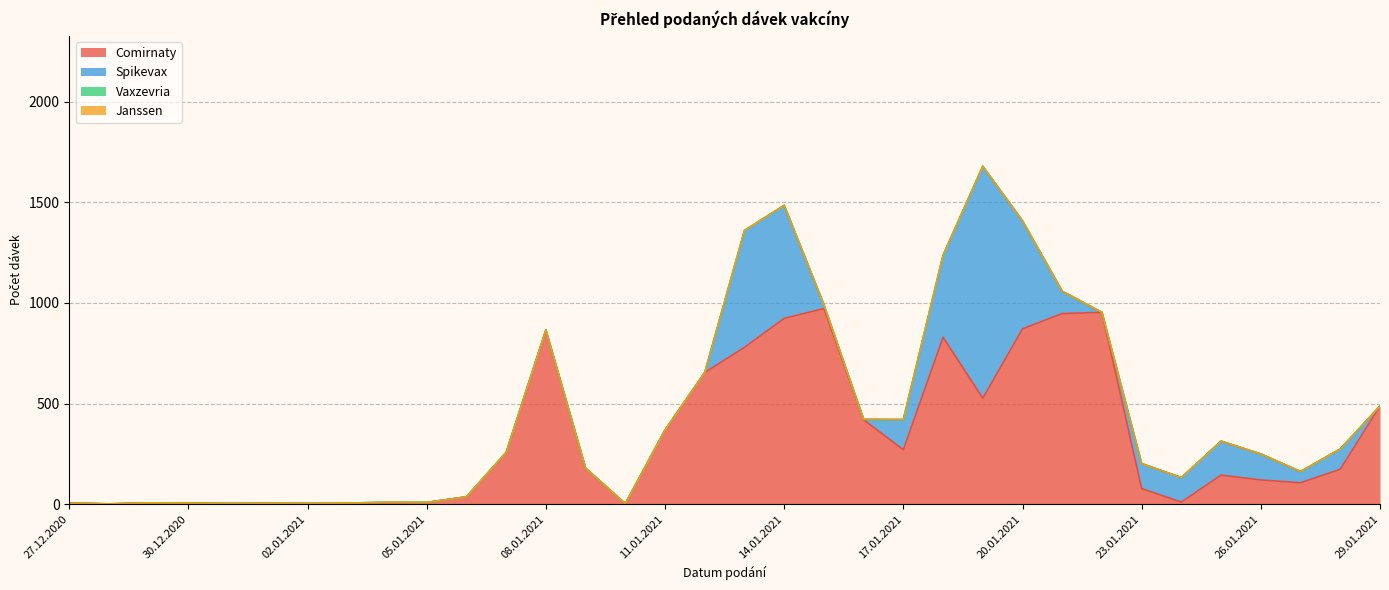

What is the spread (max minus min) of values at 31.12.2020?

3